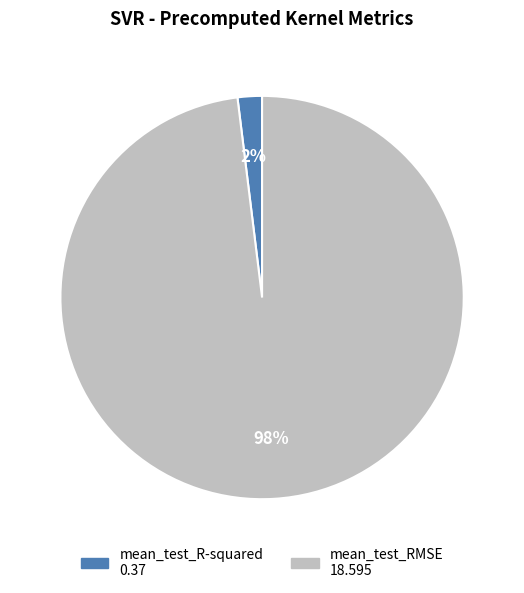

To the nearest percent, what is the difference between the mean_test_RMSE and mean_test_R-squared slice percentages?

96%